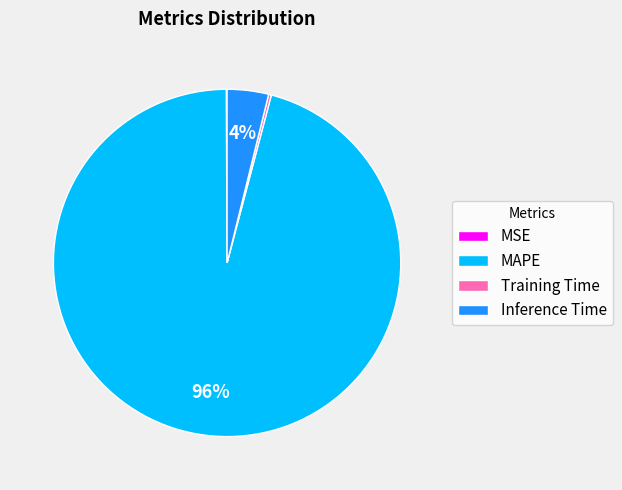

True or false: Inference Time accounts for 4% of the total.

True